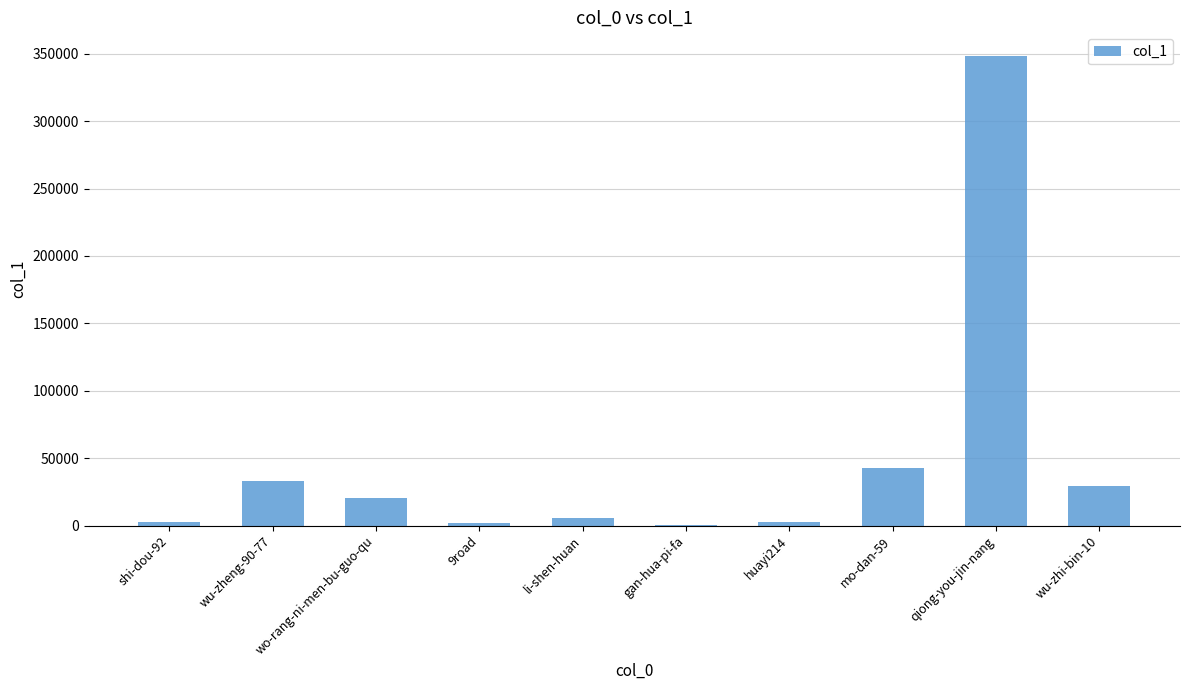

The value at mo-dan-59 is 15668. True or false?

False